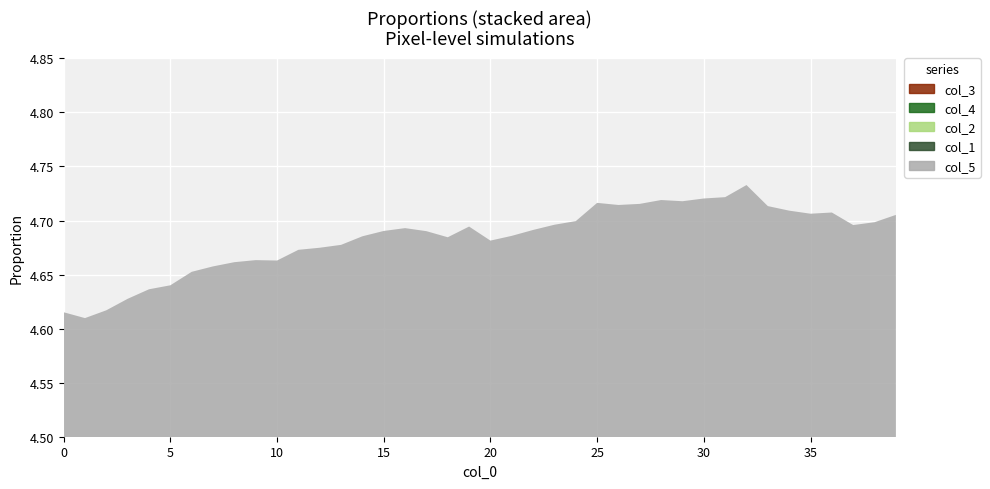

At 6, list the series in order from smallest to largest.

col_4, col_3, col_2, col_1, col_5